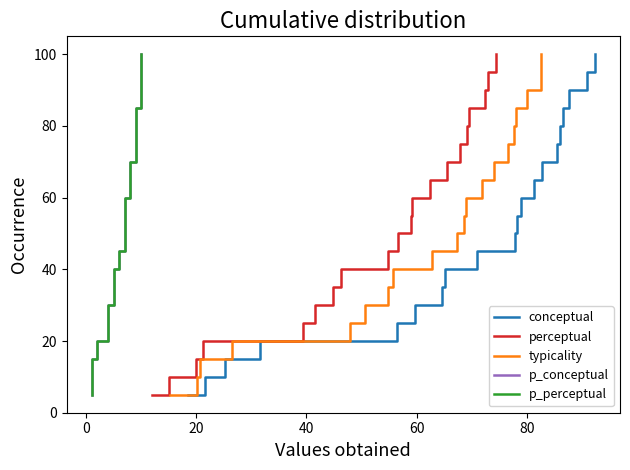

What is the highest value of the conceptual series?

100.0